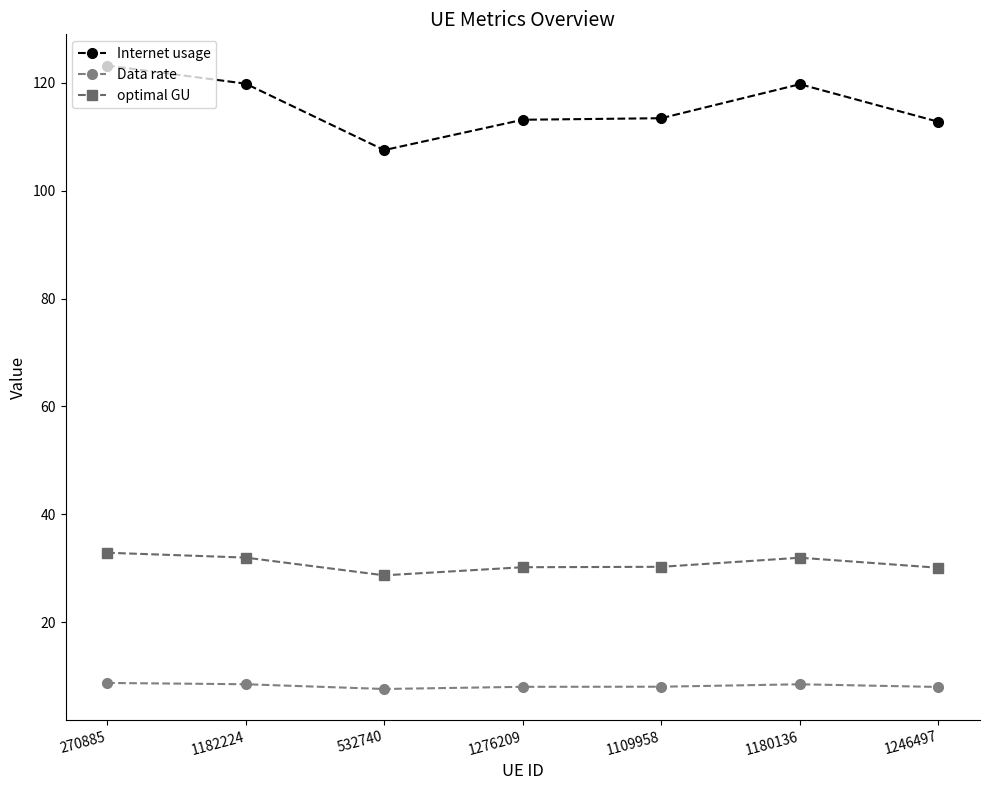

Is the value of Internet usage at 1109958 greater than the value of optimal GU at 1180136?

Yes